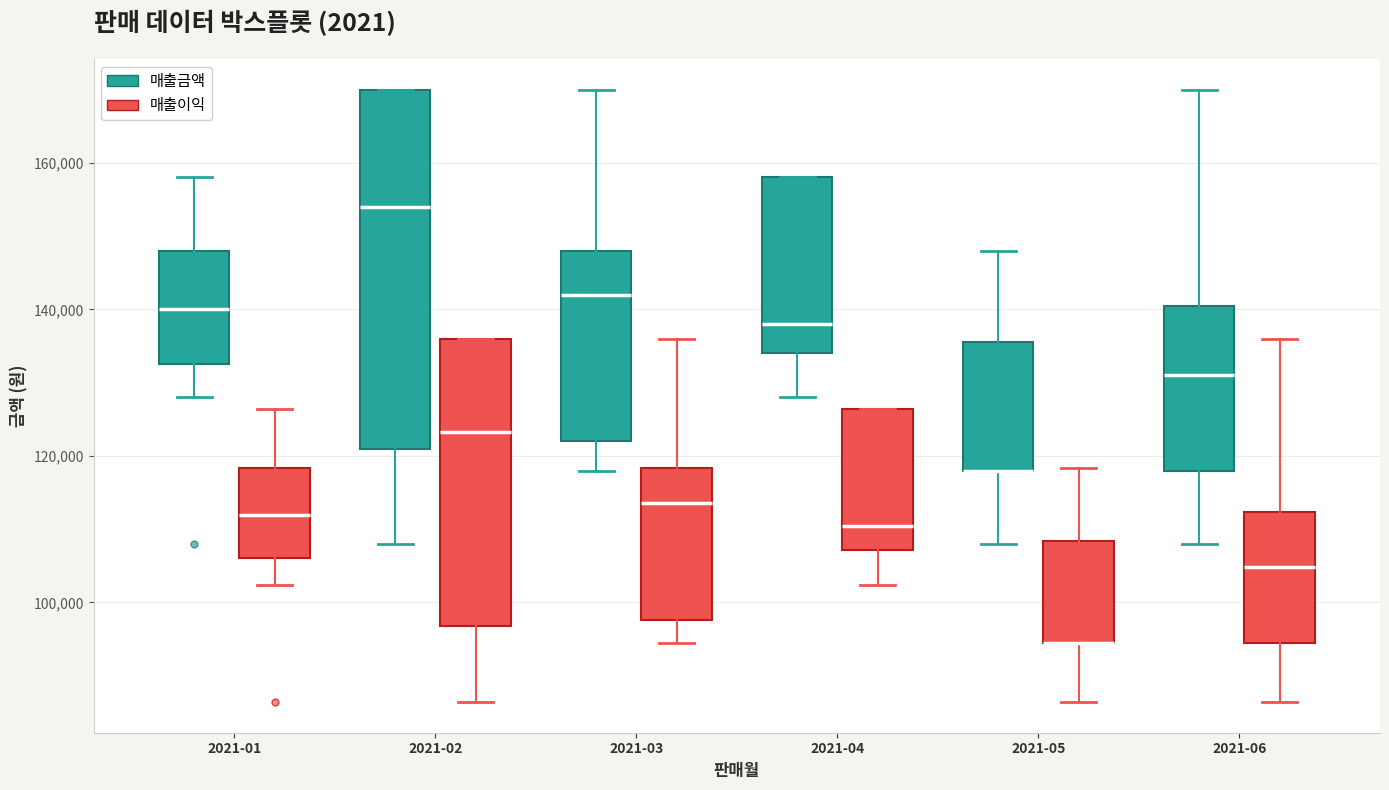

Comparing the boxes themselves (not the whiskers), which one is the tallest?

2021-02 (매출금액)